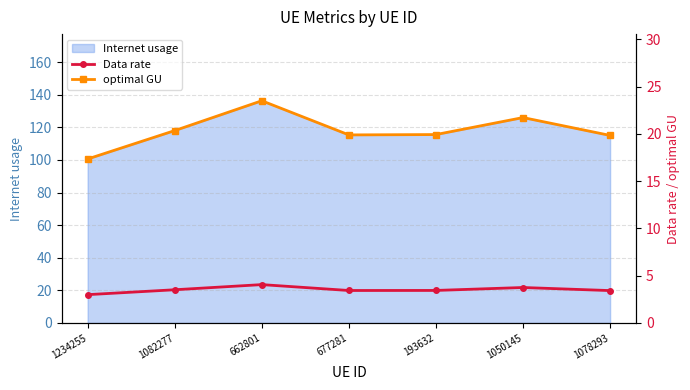

How many data points does each series have?

7